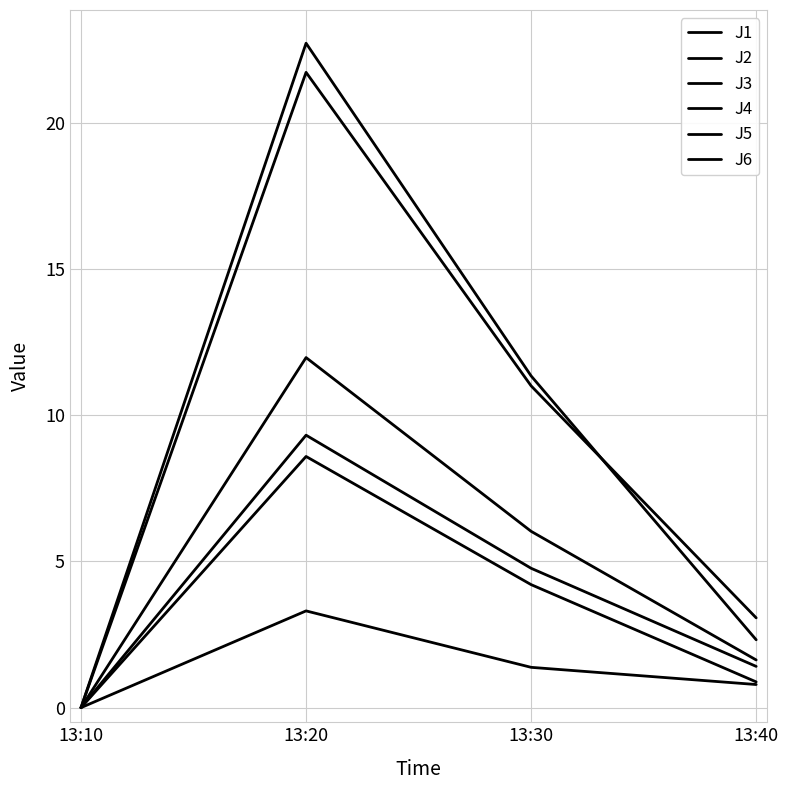

How many lines are shown in the chart?

6